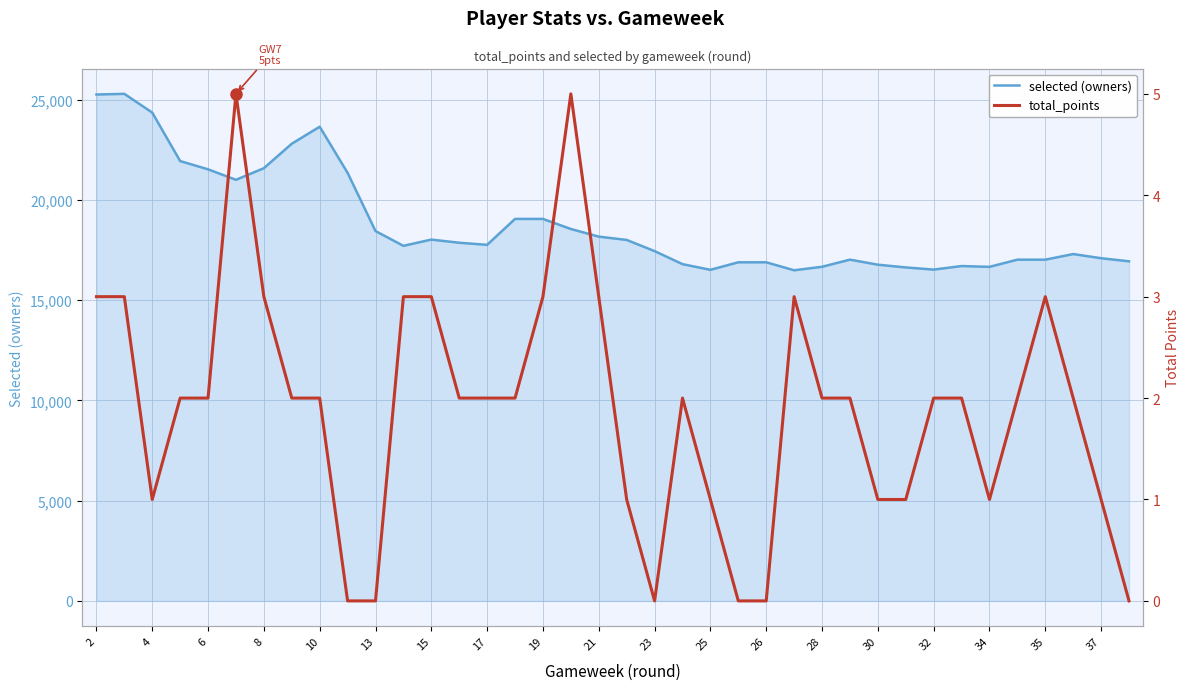

How many interior local valleys does the selected (owners) series have?

7